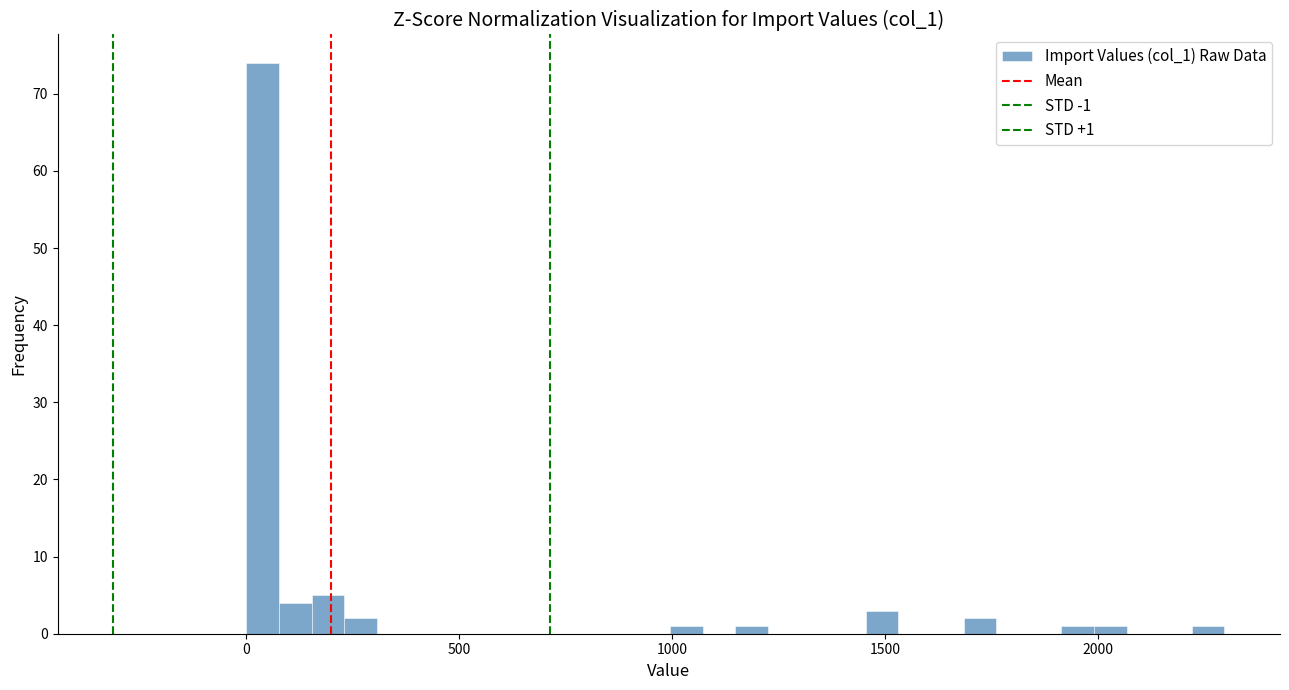

Read against the x-axis, roughly where is the centre of the tallest bar?

50